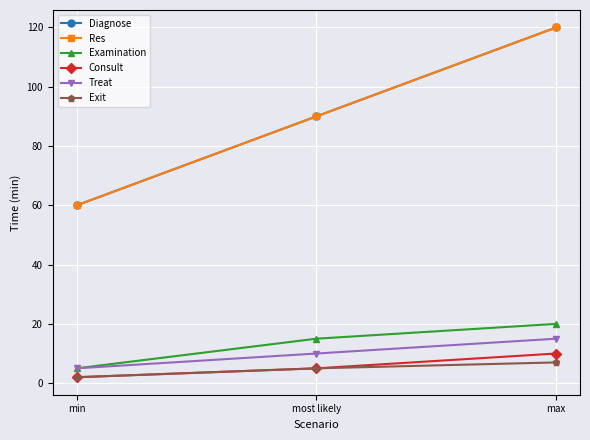

Which series has the largest total across all categories?

Diagnose